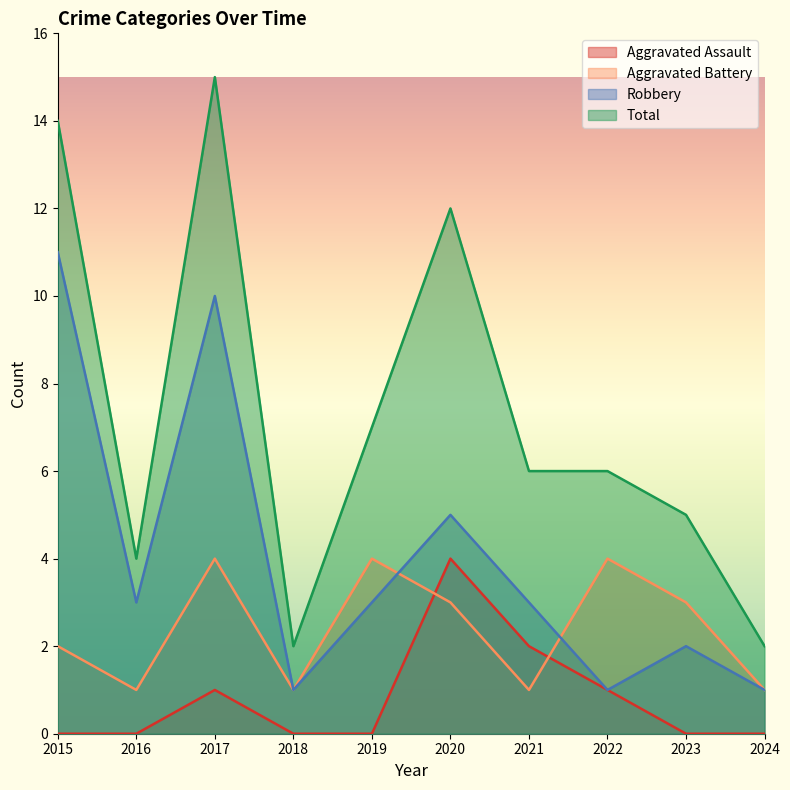

Where is Robbery nearest to the value 6?

2020